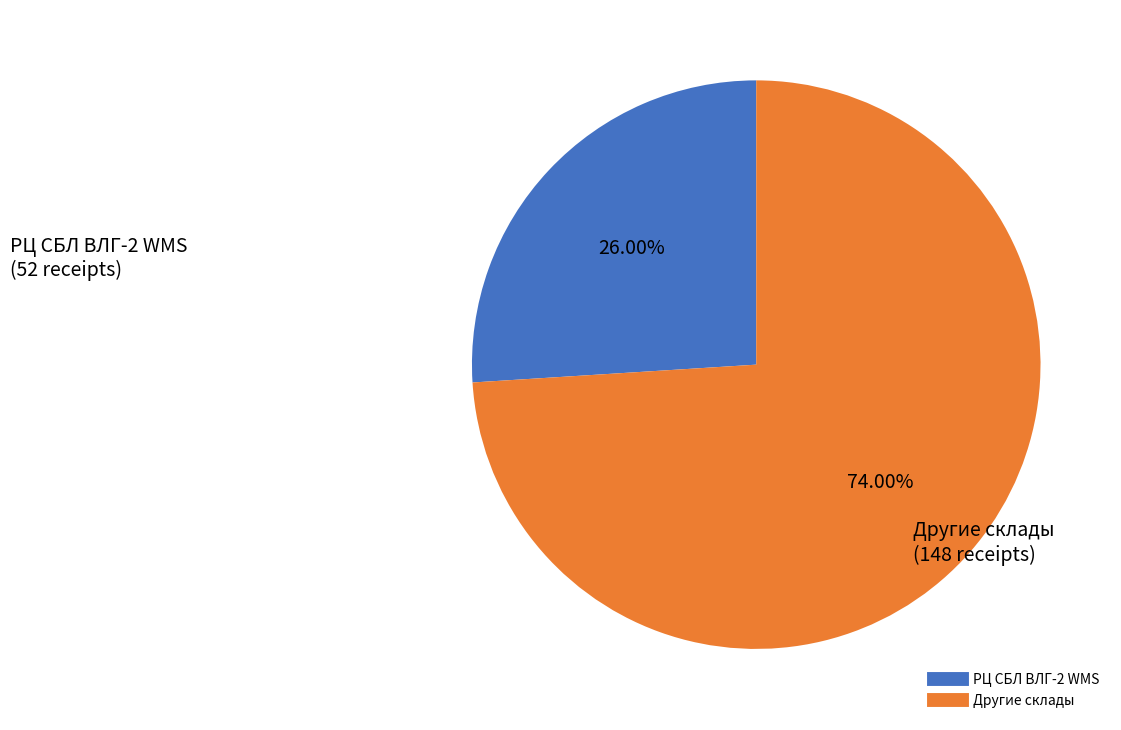

To the nearest percent, what is the difference between the largest and smallest slice percentages?

48%